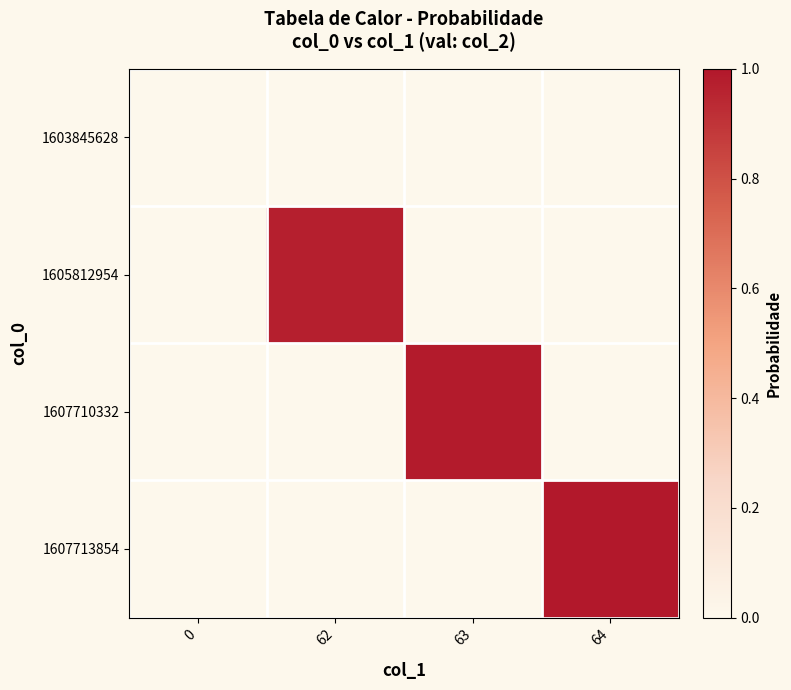

Reading right to left, what are all the values shown in this chart?

1603845628: 64=0.0	63=0.0	62=0.0	0=0.0
1605812954: 64=0.0	63=0.0	62=1.0	0=0.0
1607710332: 64=0.0	63=1.0	62=0.0	0=0.0
1607713854: 64=1.0	63=0.0	62=0.0	0=0.0